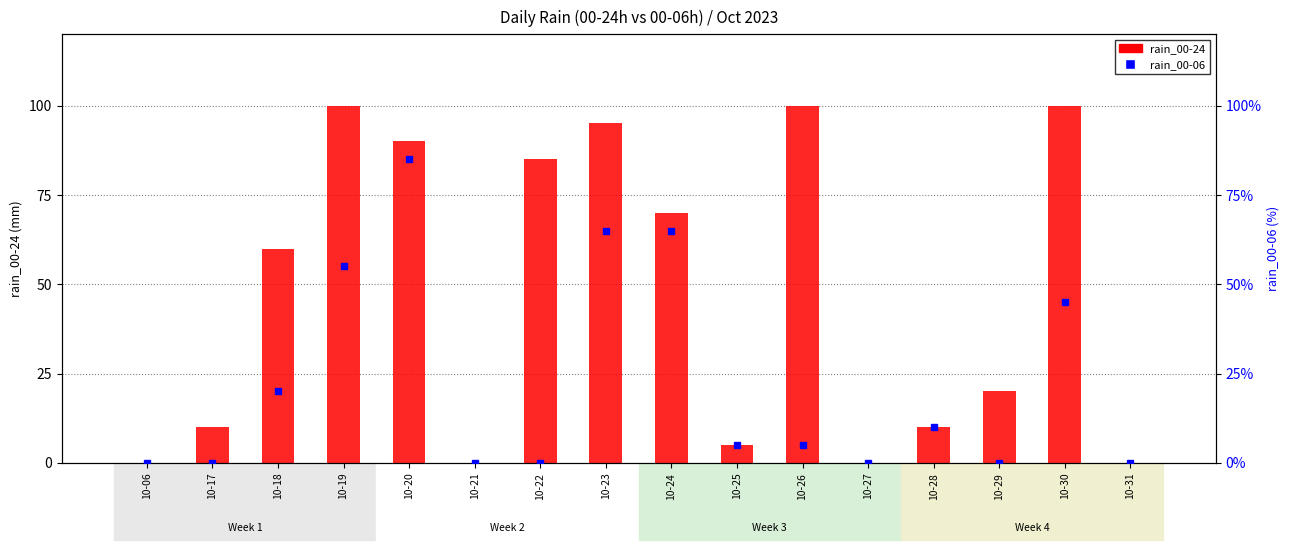

List the series in order of their peak value, lowest first.

rain_00-06, rain_00-24